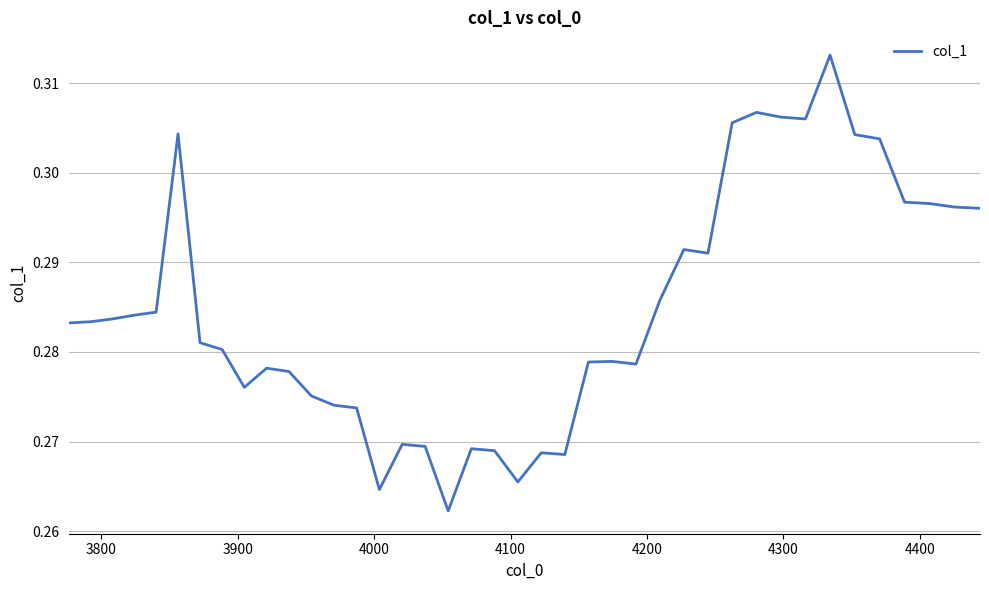

What is the value of the 17th point from the left?

0.3